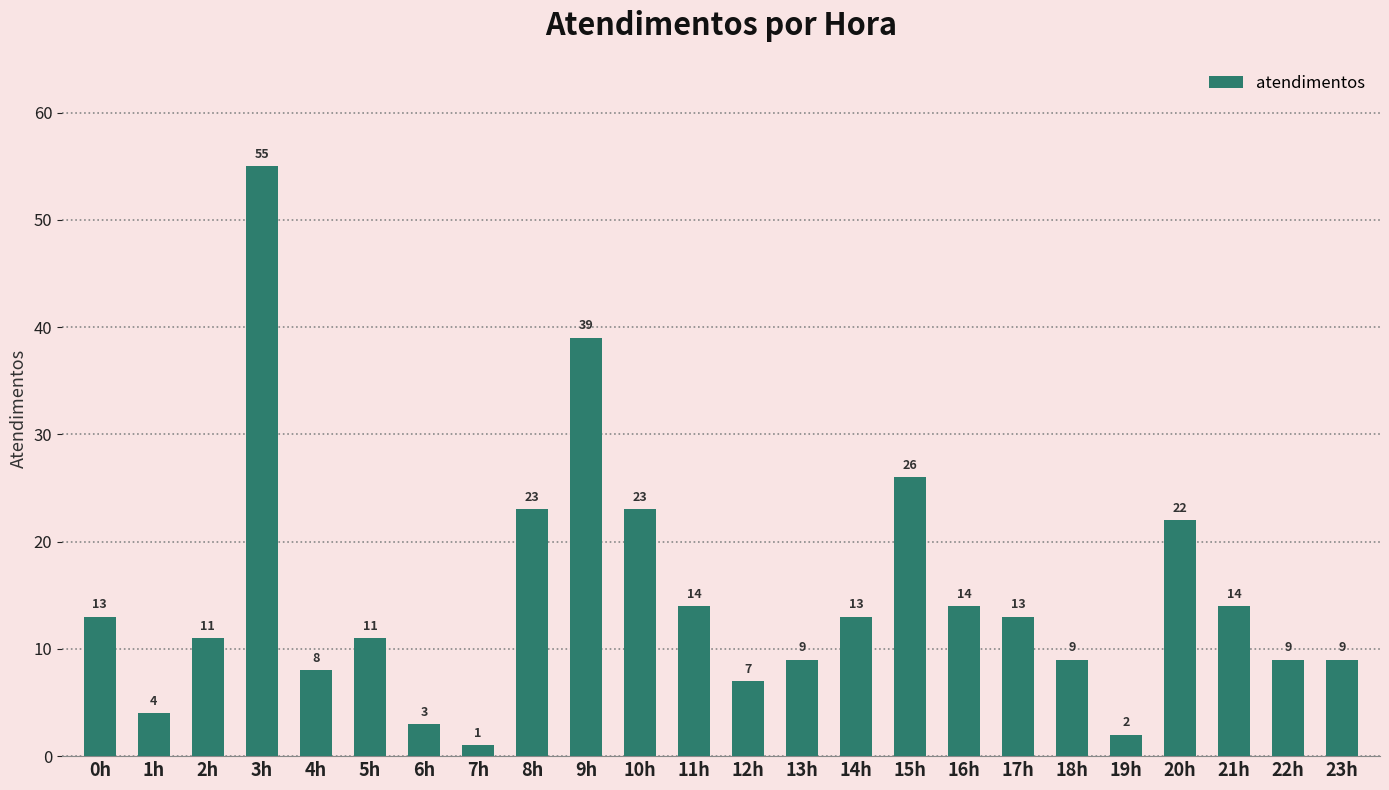

Which category has the lowest value across all series?

7h